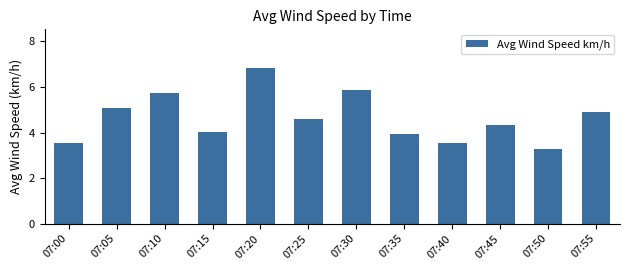

Reading right to left, what are all the values shown in this chart?

4.9	3.3	4.3	3.5	3.9	5.9	4.6	6.8	4.0	5.7	5.1	3.5